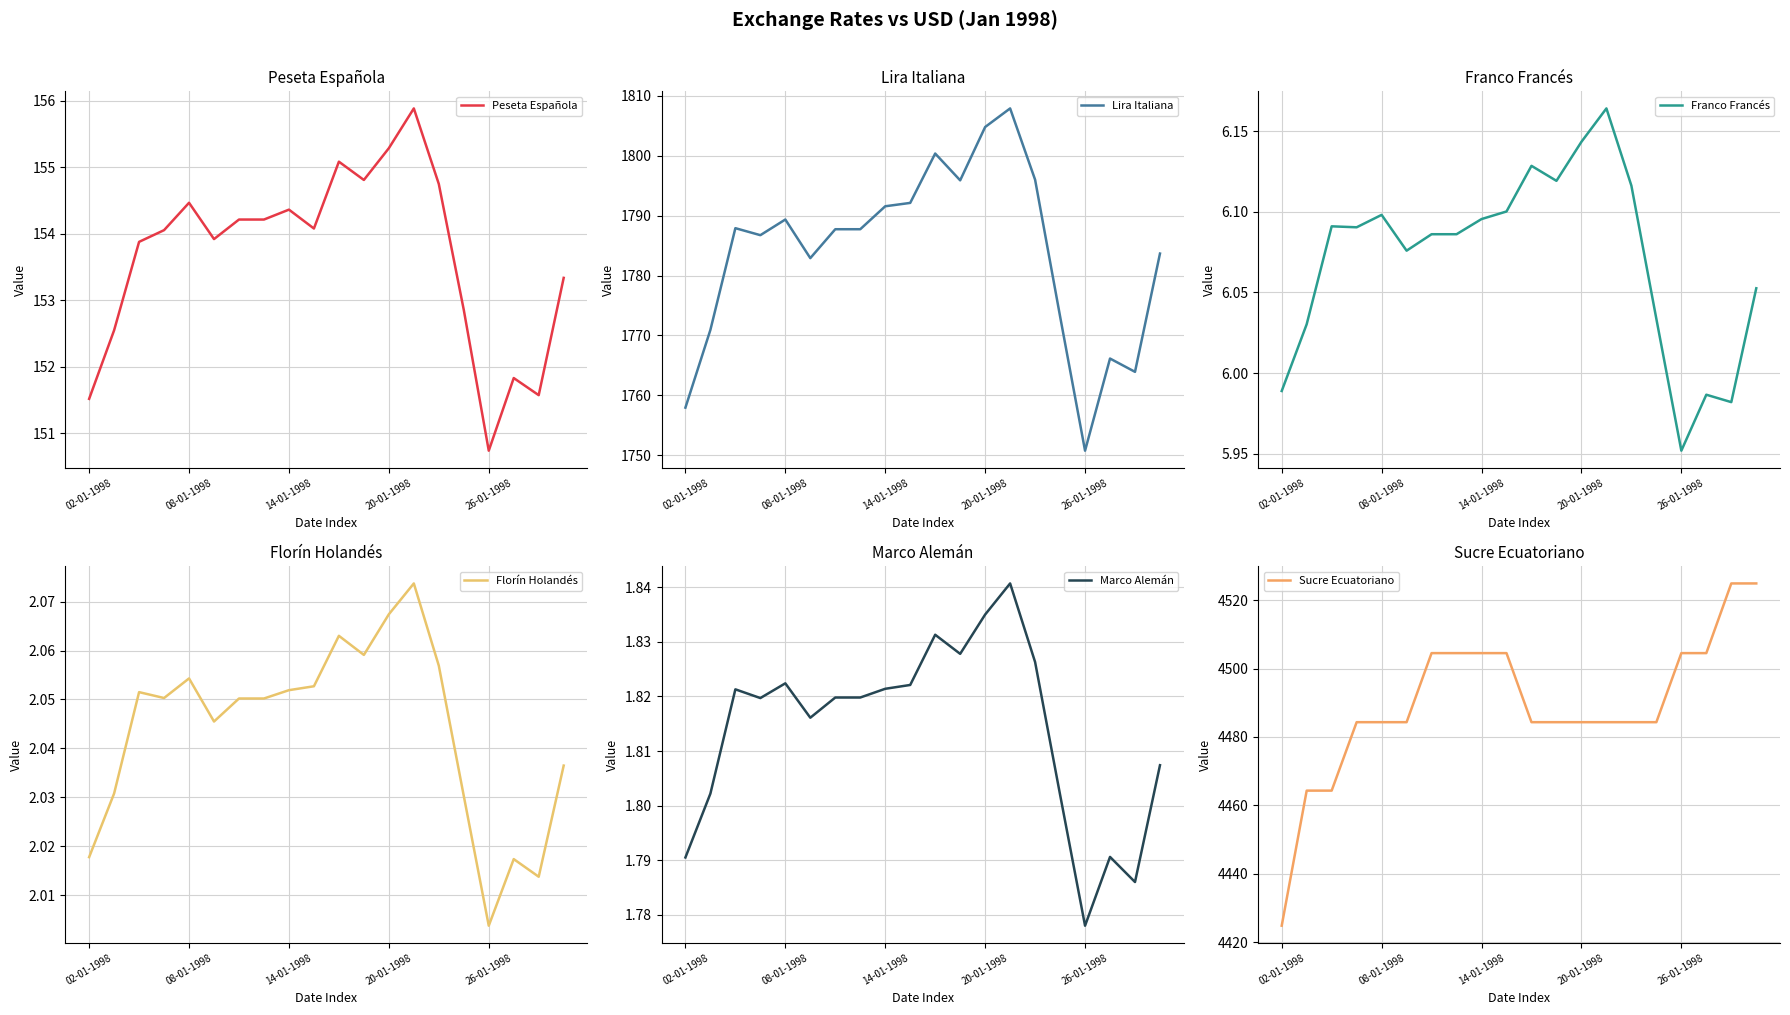

Is it true that Marco Alemán equals 1.8 at 10?

True